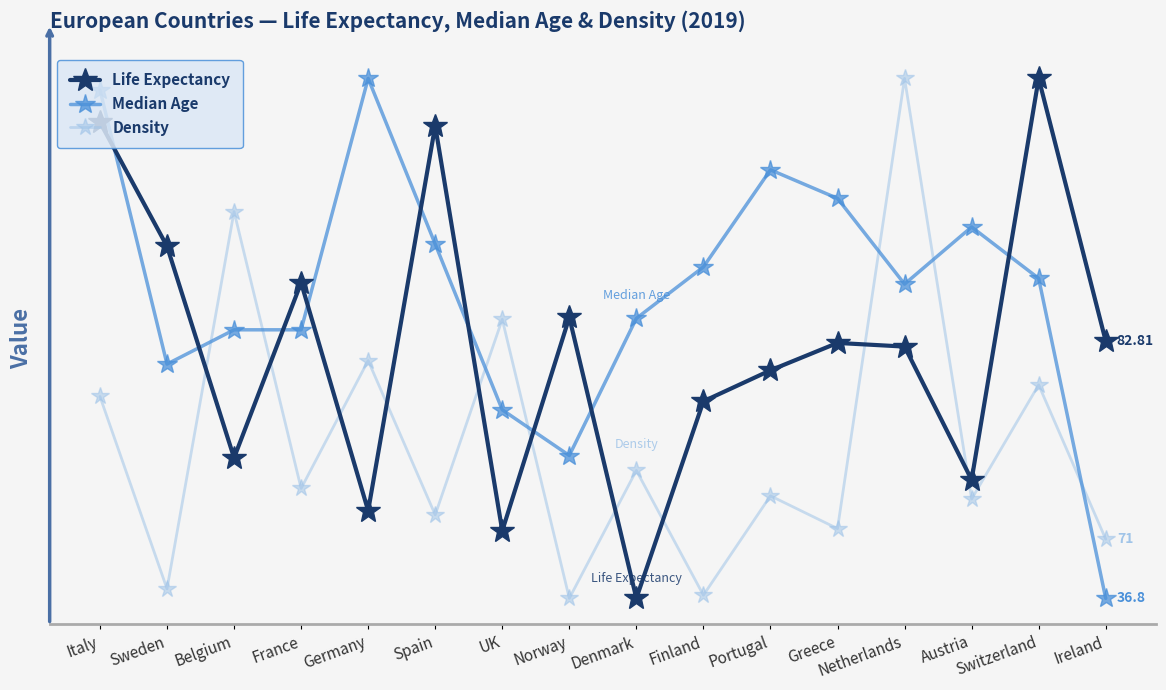

What are all the series names shown in the legend?

Life Expectancy, Median Age, Density